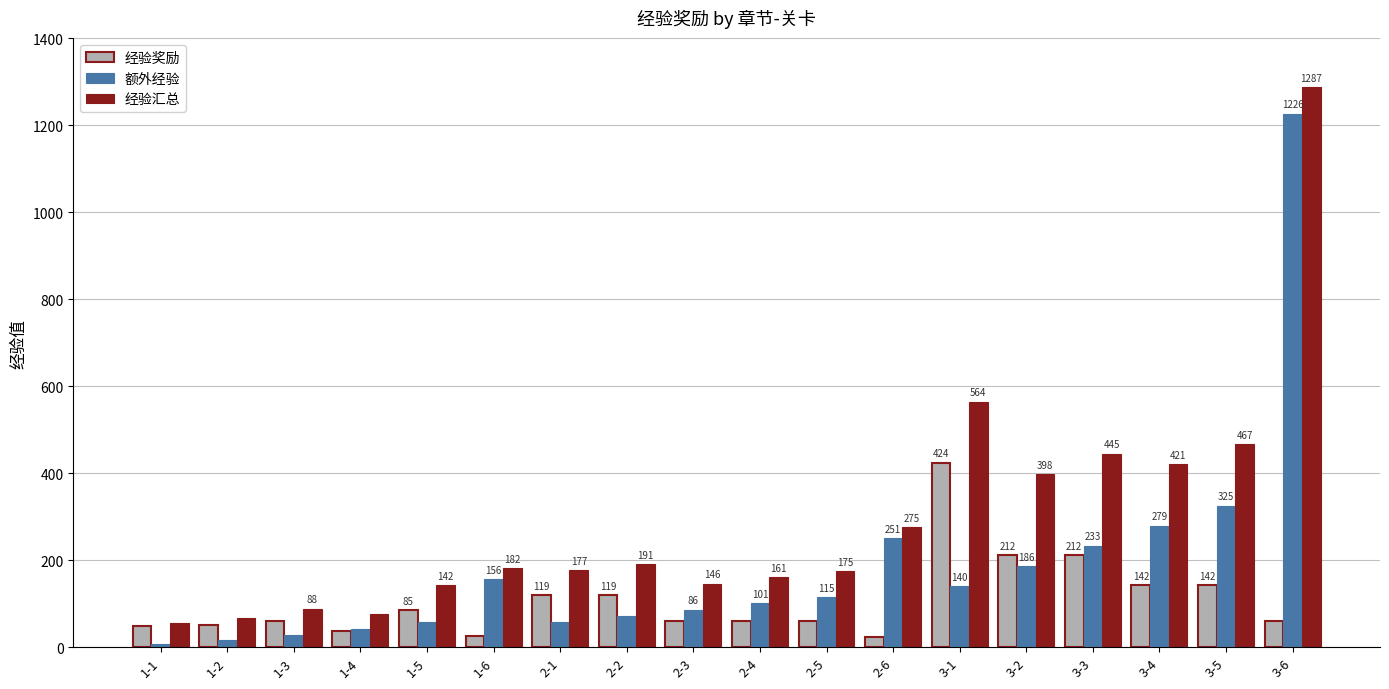

Reading left to right, extract all data points from this chart.

经验奖励: 48	50	60	36	85	26	119	119	60	60	60	24	424	212	212	142	142	61
额外经验: 7	17	28	41	57	156	58	72	86	101	115	251	140	186	233	279	325	1226
经验汇总: 55	67	88	77	142	182	177	191	146	161	175	275	564	398	445	421	467	1287